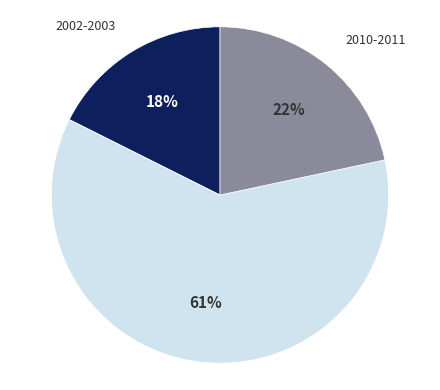

To the nearest percent, what is the difference between the largest and smallest slice percentages?

43%